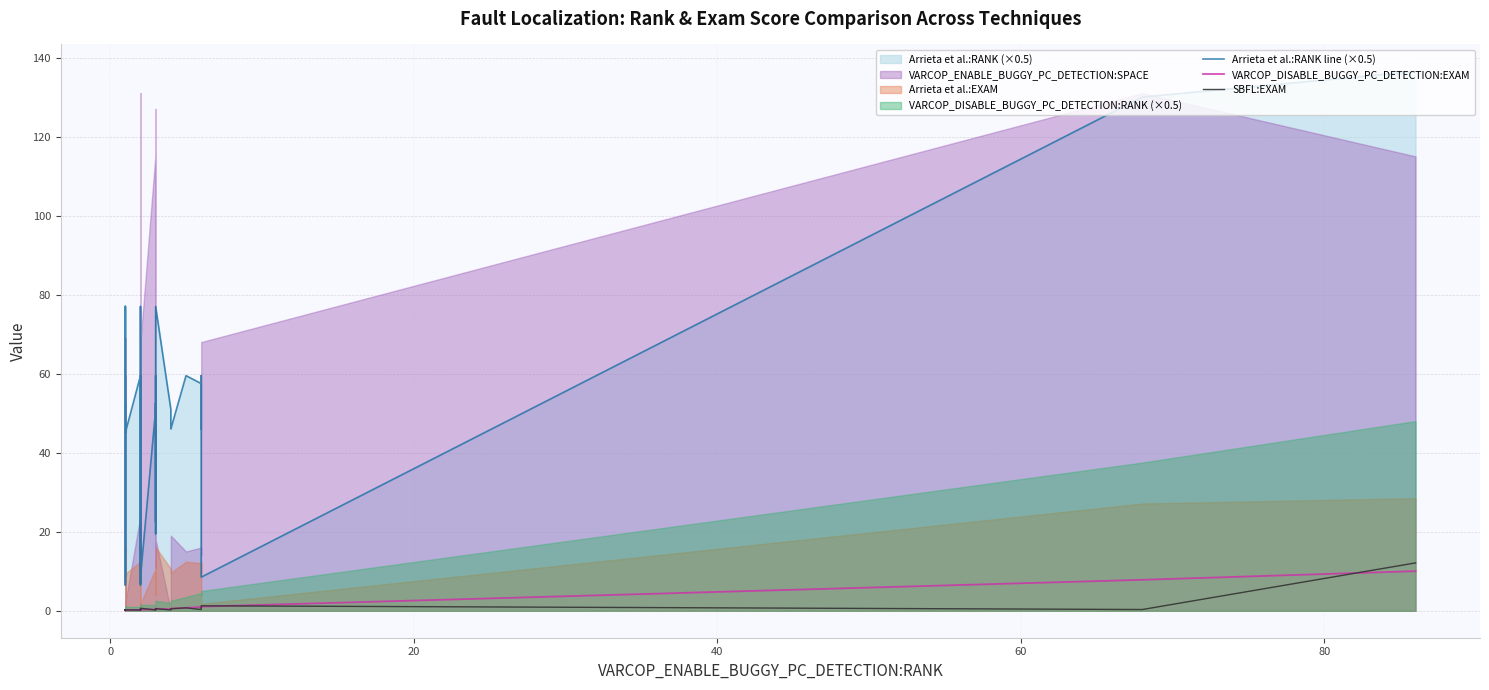

Does the chart display data point markers on the line(s)?

No